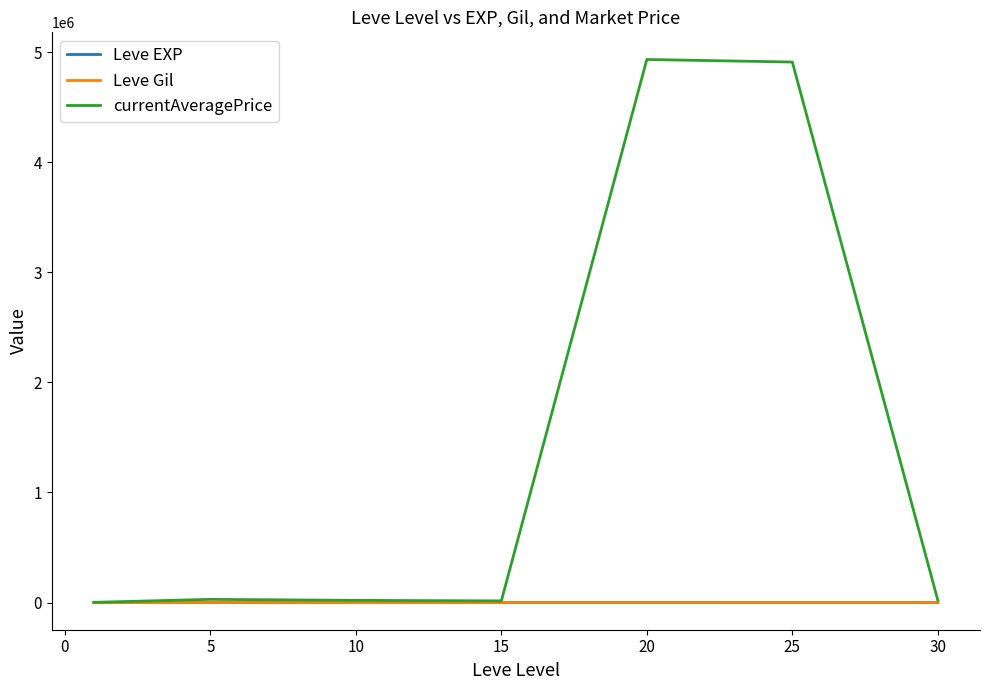

What is the smallest value displayed?

3.7